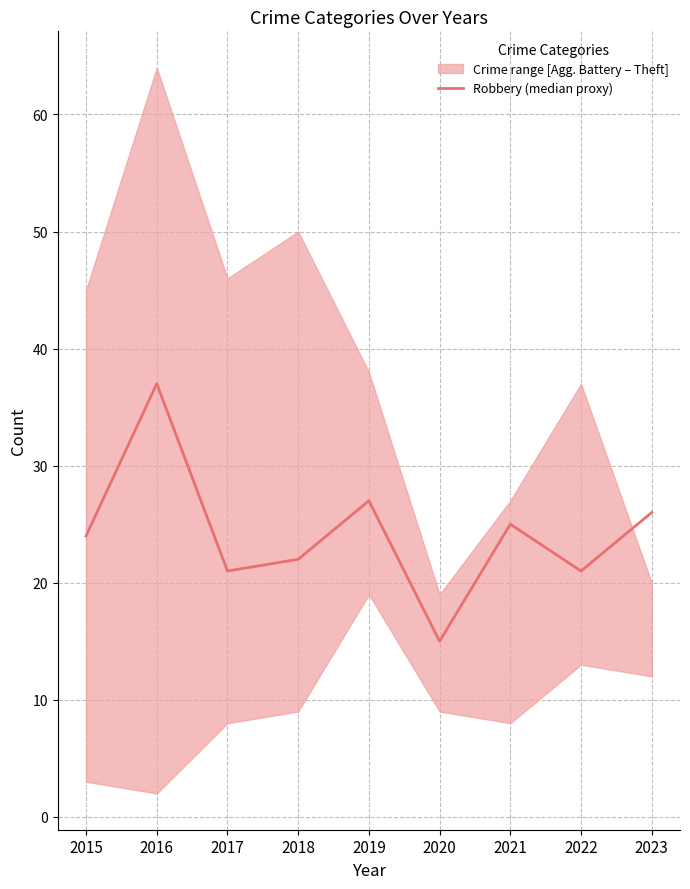

What is the ratio of the value at 2015 to the value at 2019?

0.9